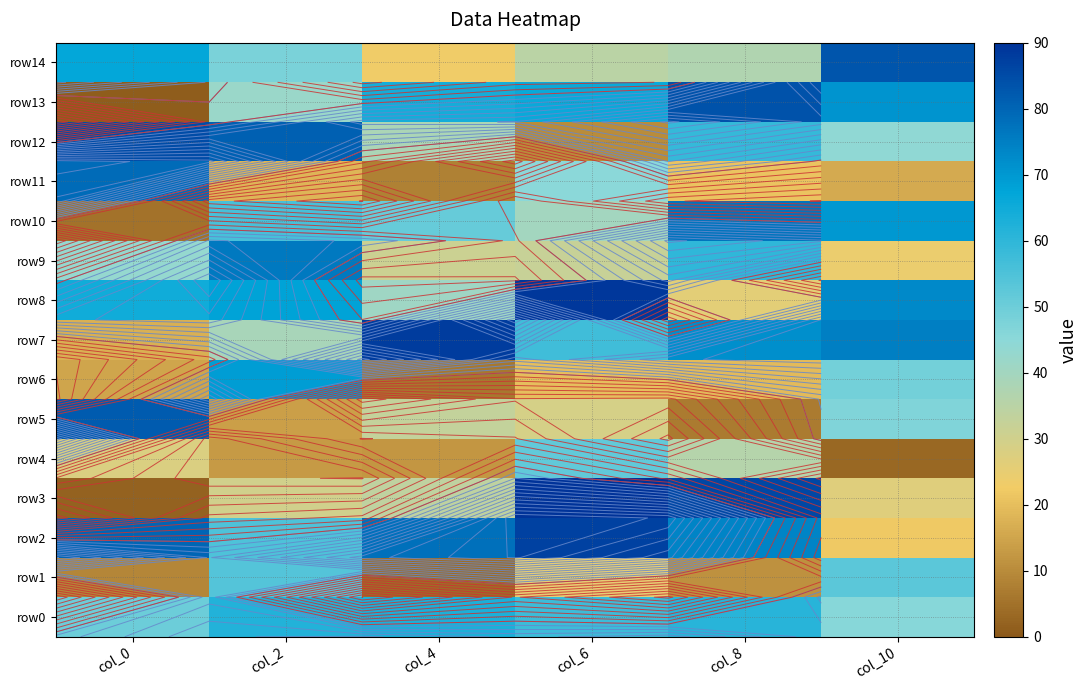

Is the value of row11 at col_8 greater than the value of row13 at col_4?

No